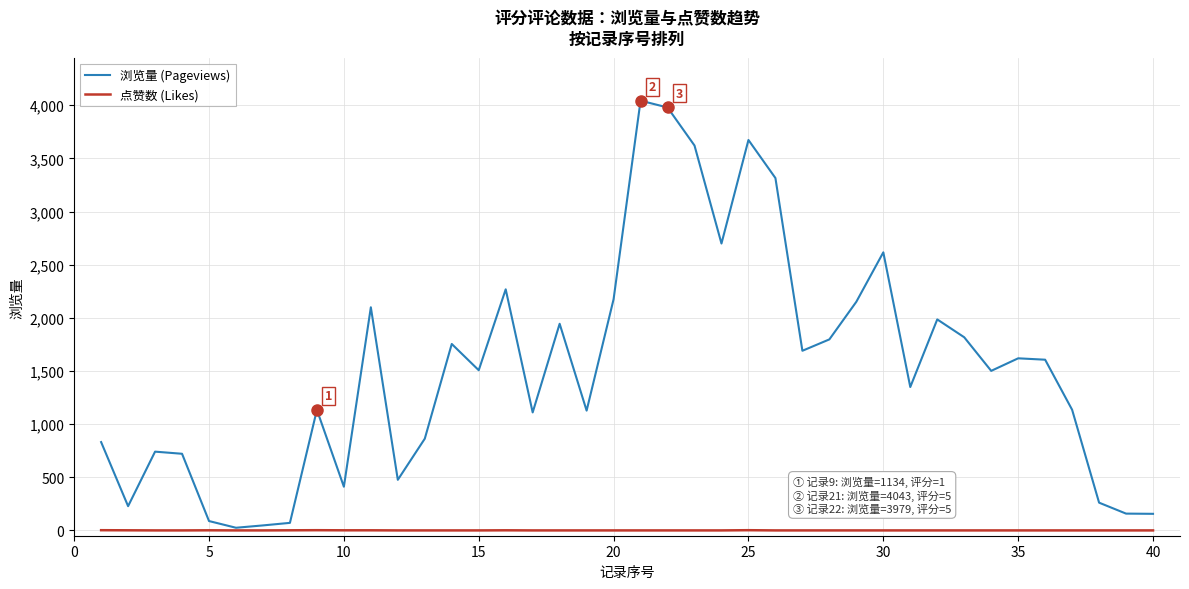

What is the maximum value shown in the chart?

4043